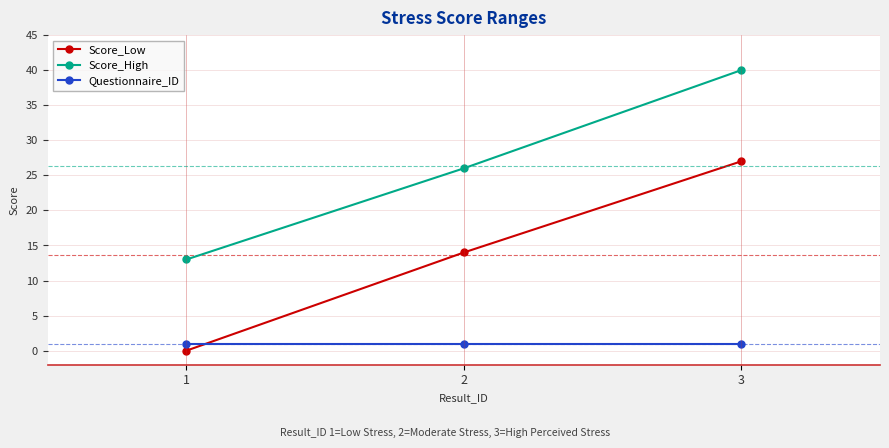

Is it true that Score_High equals 13 at 1?

True